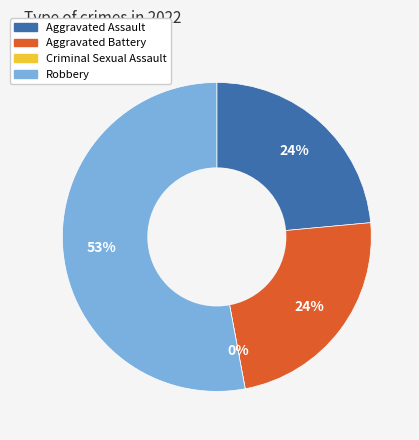

Is it true that Aggravated Battery is 35% of the pie?

False